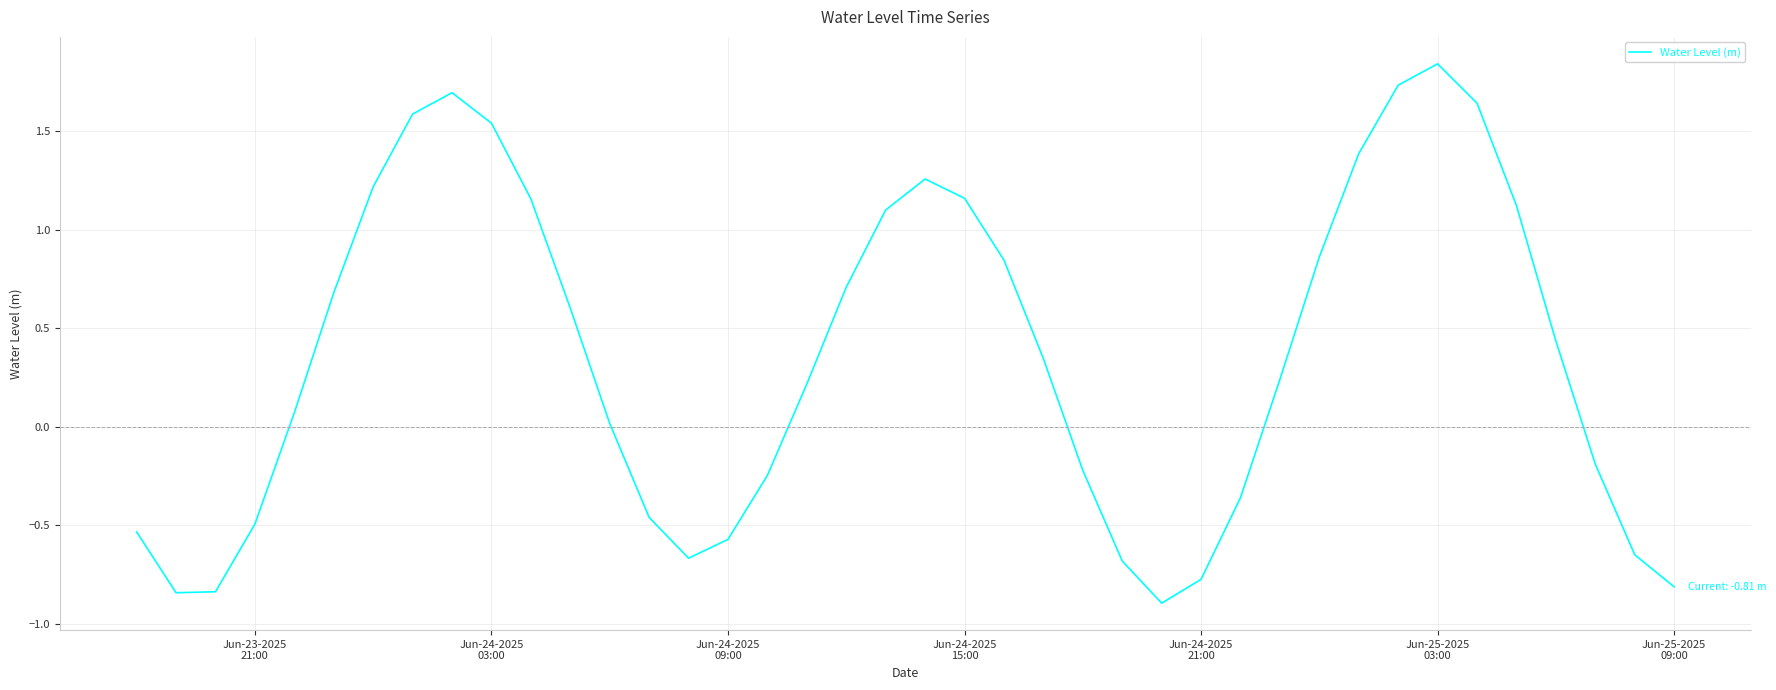

What is the difference between the maximum and minimum values?

2.7